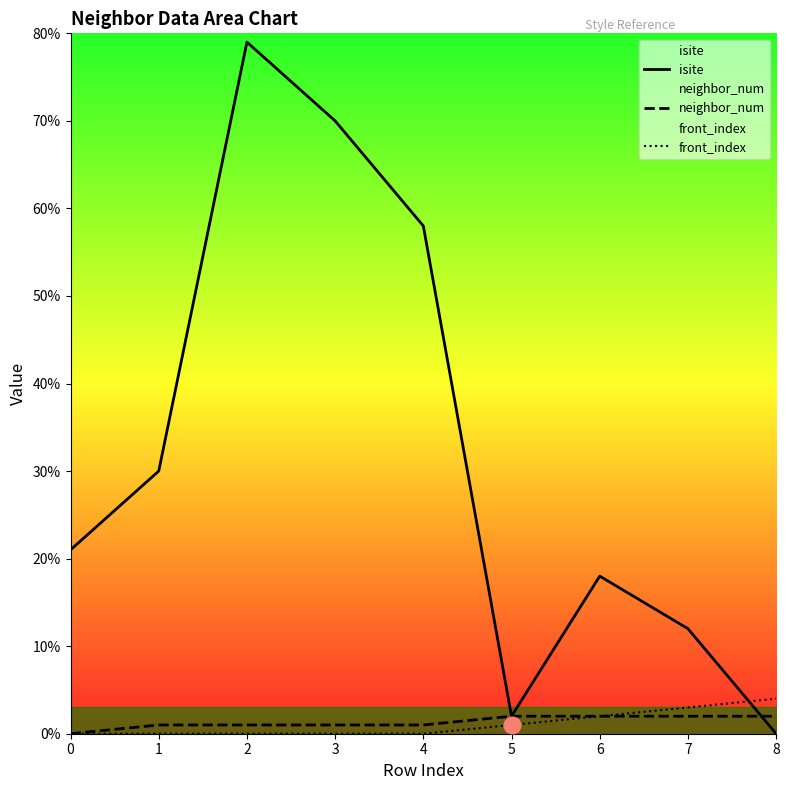

What is the value of the neighbor_num point at the 5th from the left?

1